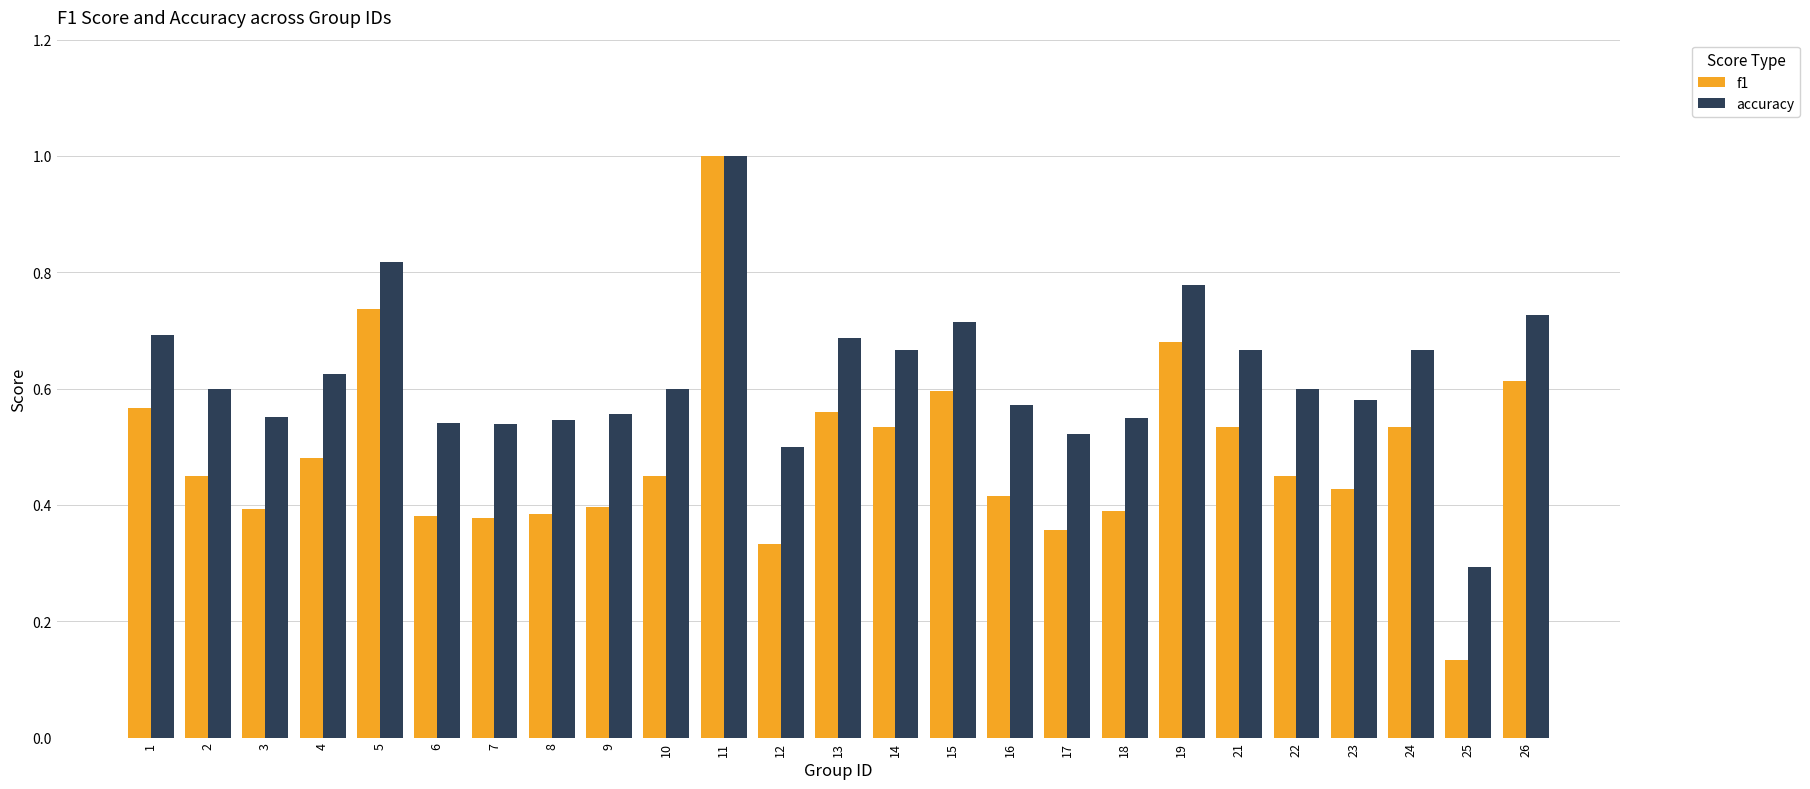

List the series in order of their overall mean, highest first.

accuracy, f1